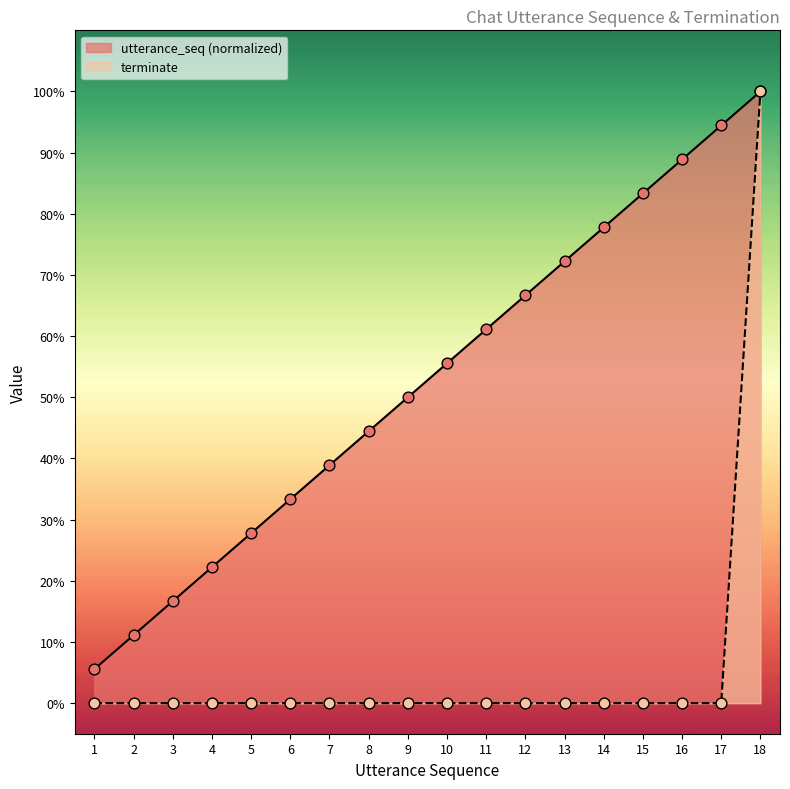

Which series reaches the minimum Y coordinate?

terminate